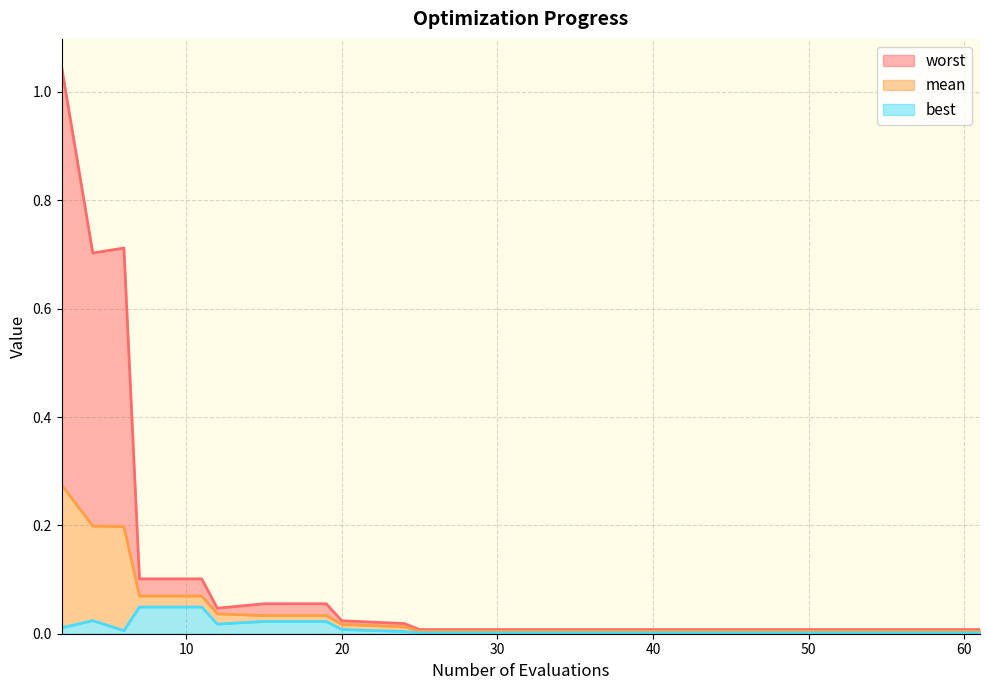

Between 10 and 16, which is larger?

10